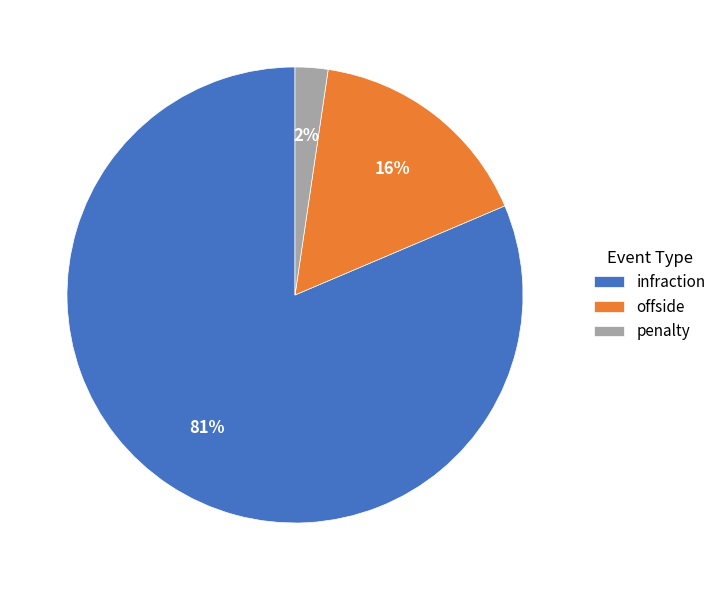

The offside slice represents 16% of the pie. True or false?

True